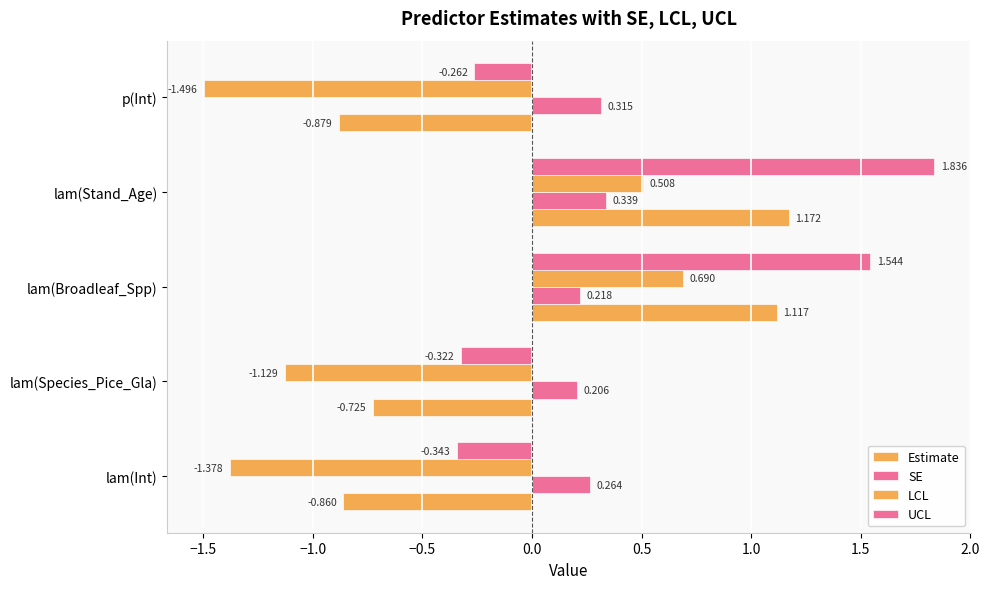

How many negative values does the Estimate series have?

3